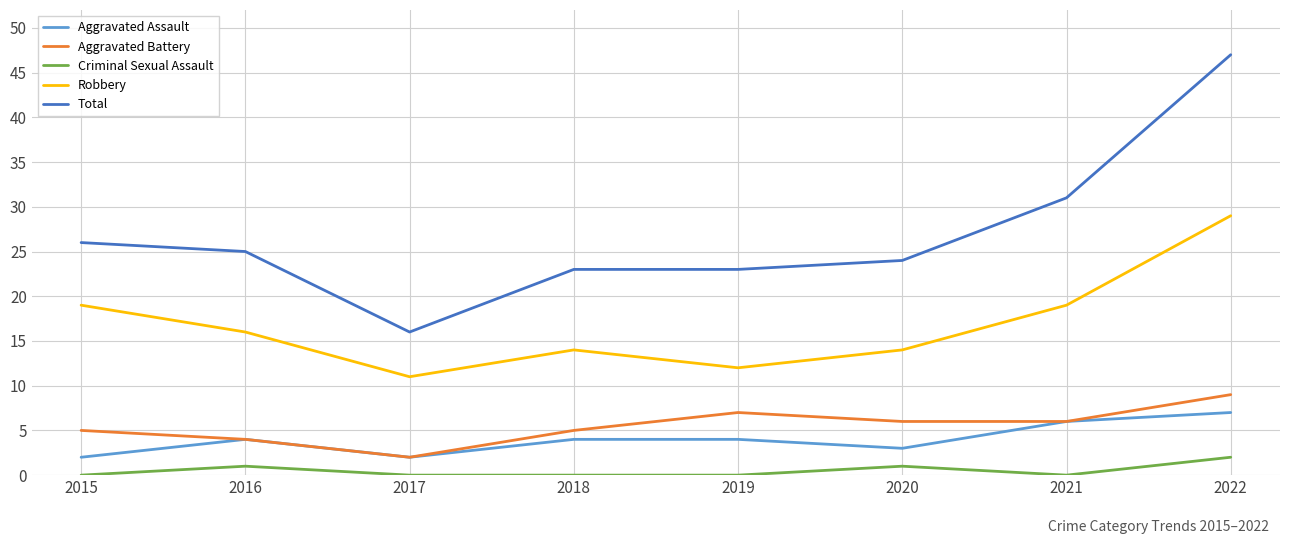

Between 2018 and 2021, which series saw the biggest shift?

Total